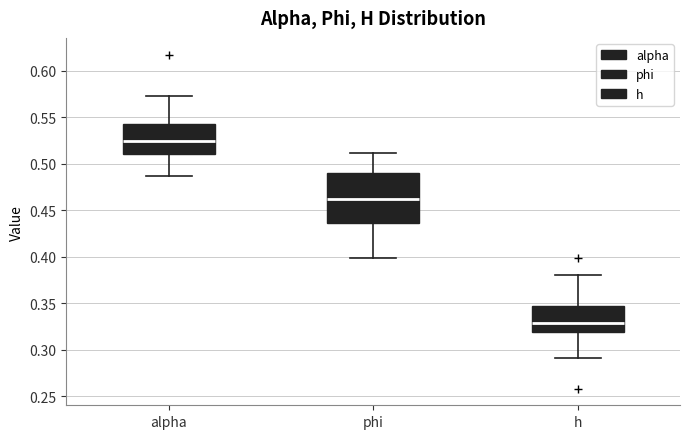

Reading left to right, read every box against the y-axis: the position of its median line, the range the box covers, and the ends of its whiskers. The values are not printed on the chart, so give them approximately, as read against the axis.

alpha: median 0.525, box 0.510 to 0.545, whiskers 0.485 to 0.575
phi: median 0.465, box 0.435 to 0.490, whiskers 0.400 to 0.510
h: median 0.330, box 0.320 to 0.345, whiskers 0.290 to 0.380